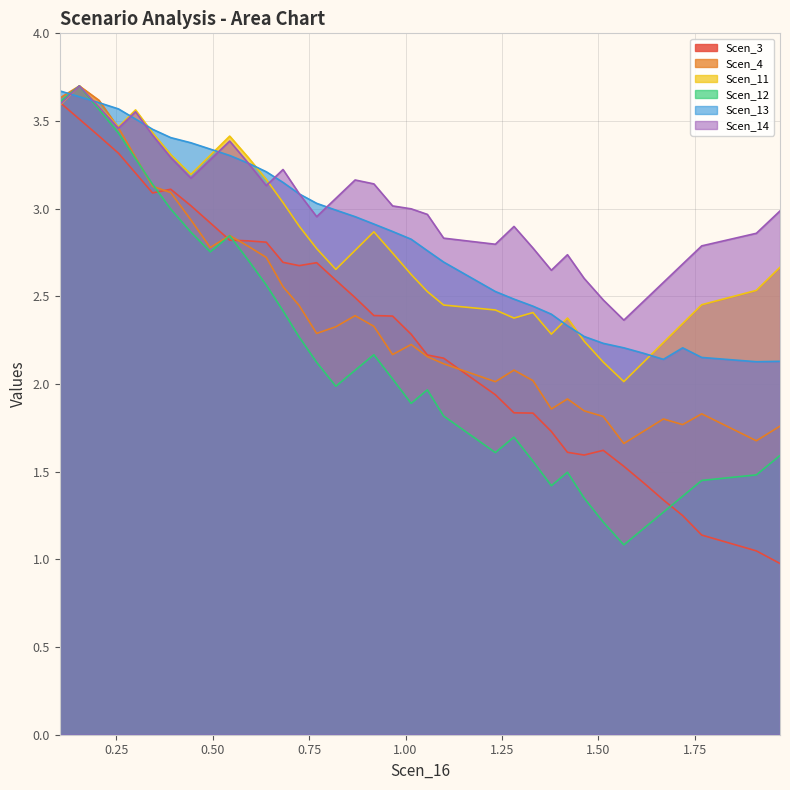

Count the number of data series in this chart.

6